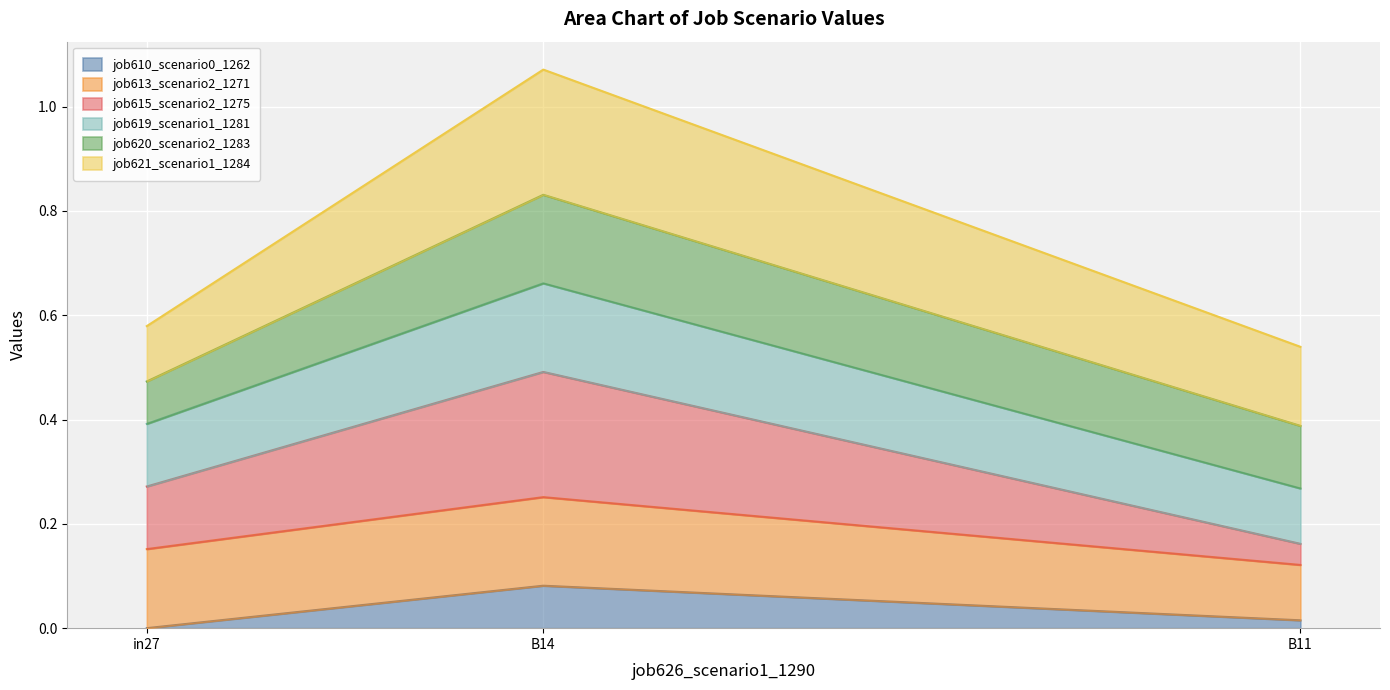

At which category is the sum across all series the highest?

B14